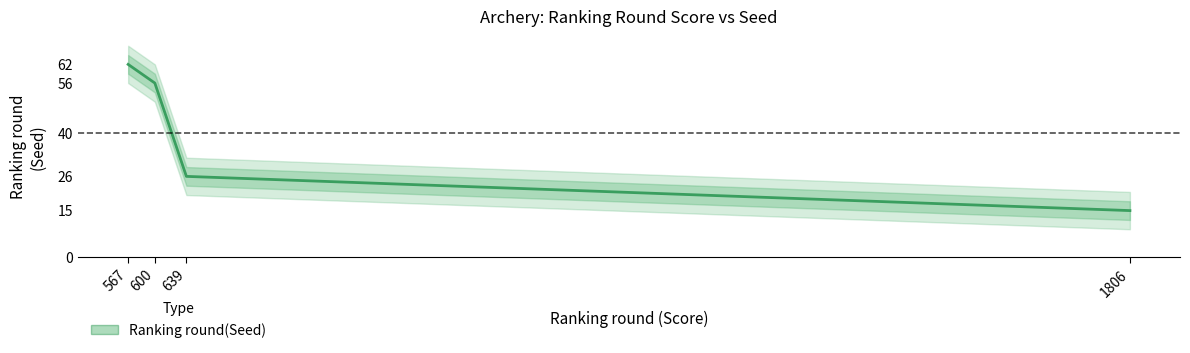

Where does the data first go above 56?

567